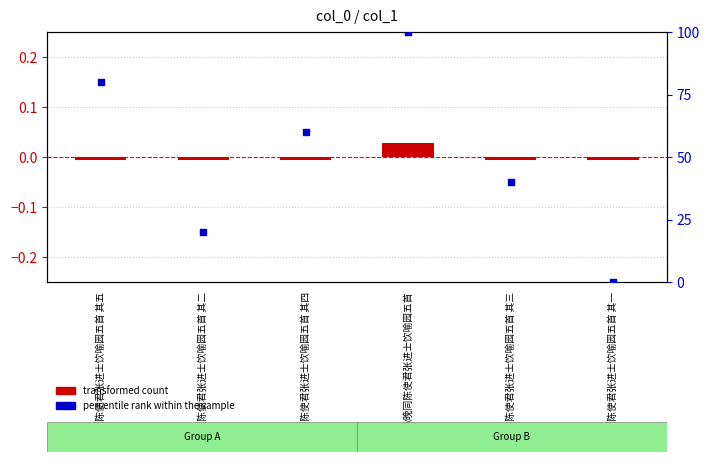

Which series reaches the minimum Y coordinate?

transformed count